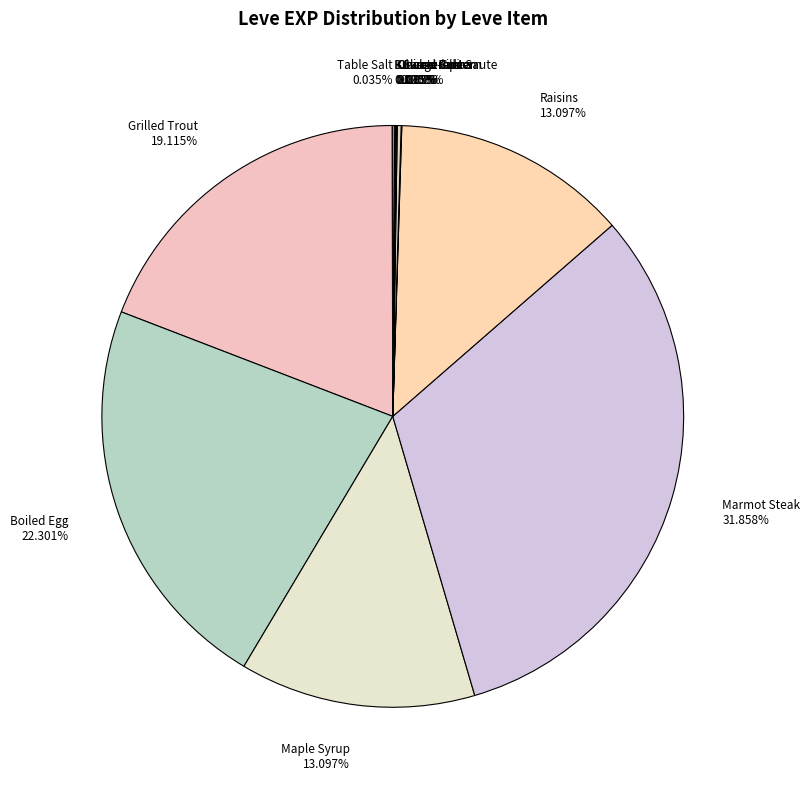

Is there a majority slice in this chart?

No